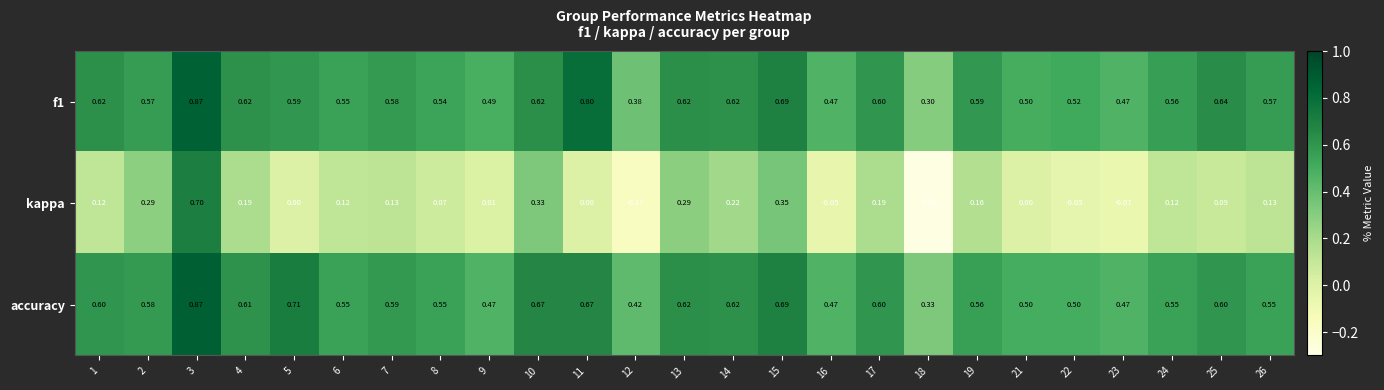

Which series has the widest spread of values?

kappa